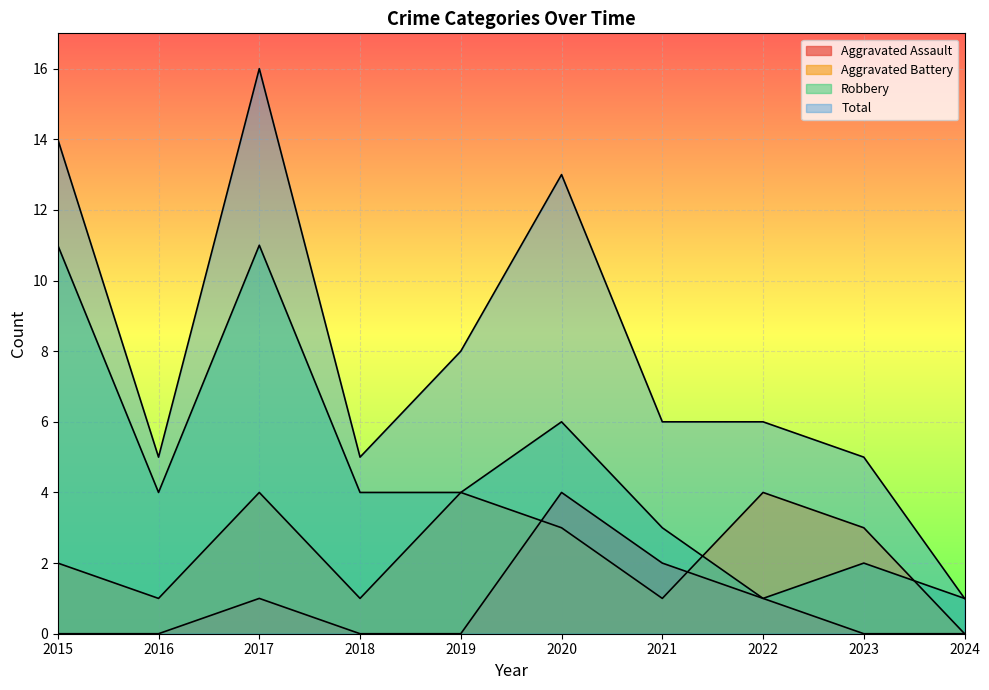

At which label does Total first exceed 6?

2015